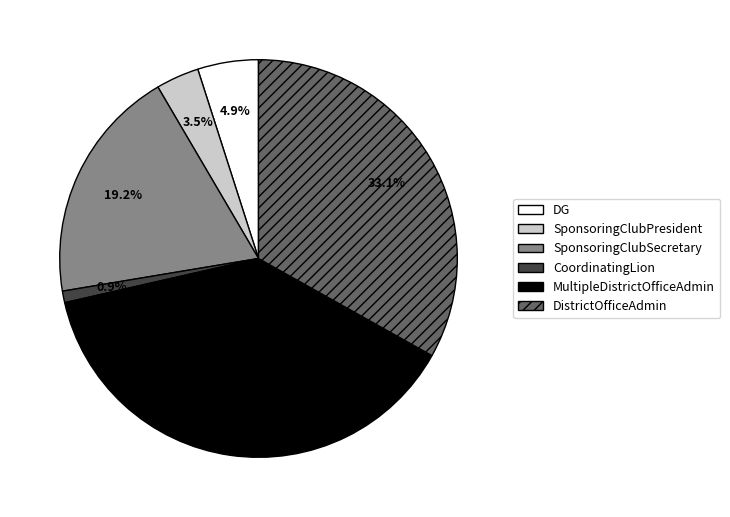

How many slices are in this pie chart?

6